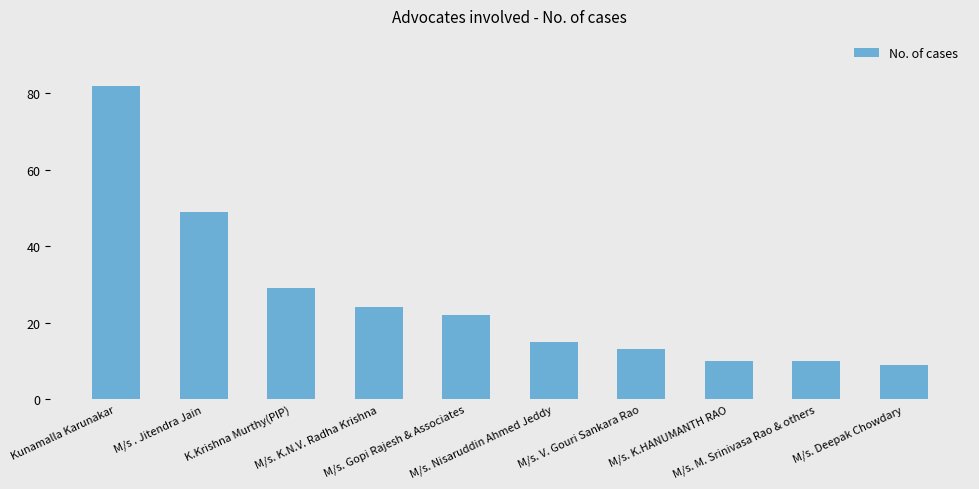

What is the difference between the maximum and minimum values?

73